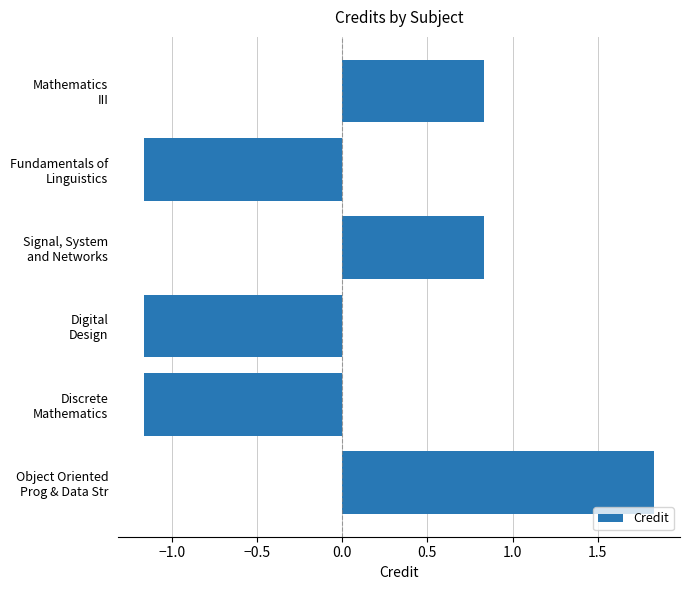

At which category does the chart reach its peak across all series?

Object Oriented
Prog & Data Str